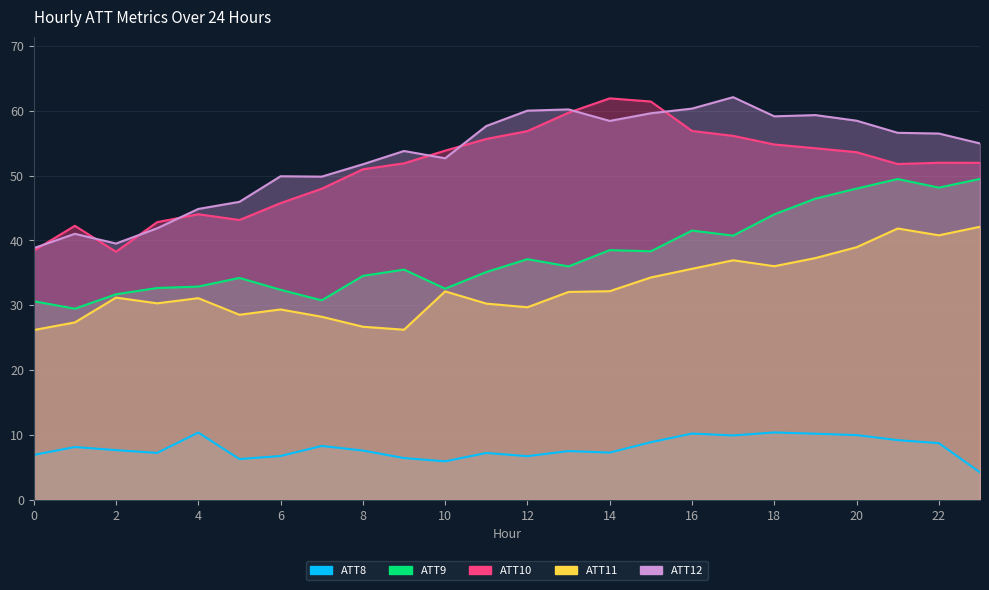

What is the value of the ATT8 point at the 15th from the left?

7.3